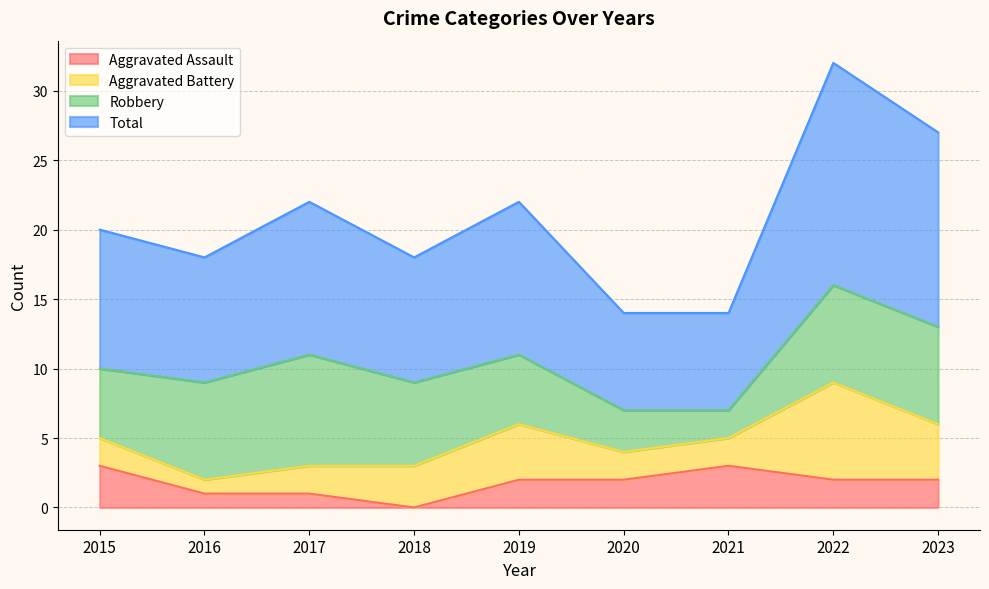

How many data points in Total are less than 20?

4